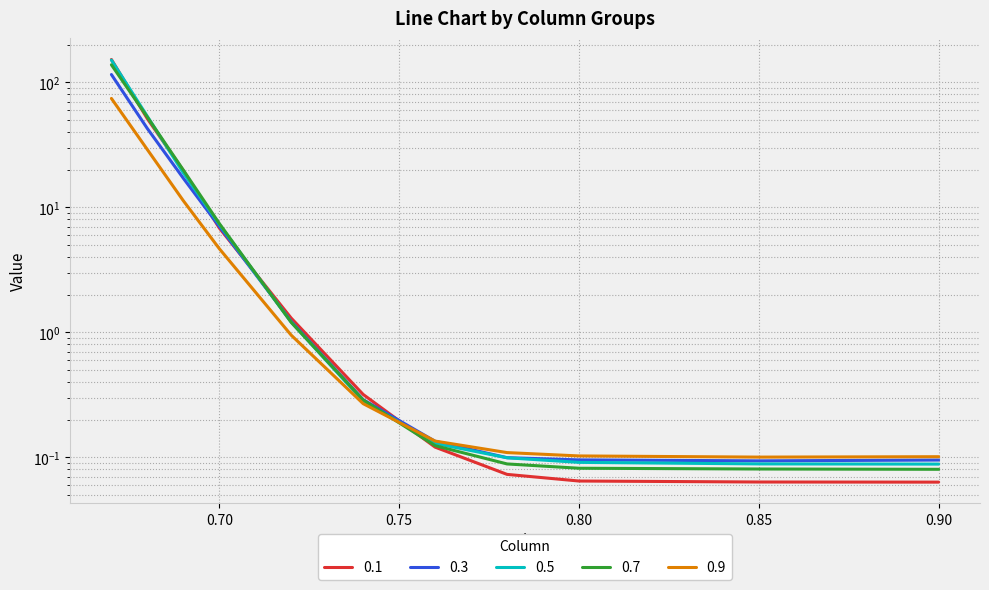

True or false: 0.1 and 0.3 intersect in this chart.

True